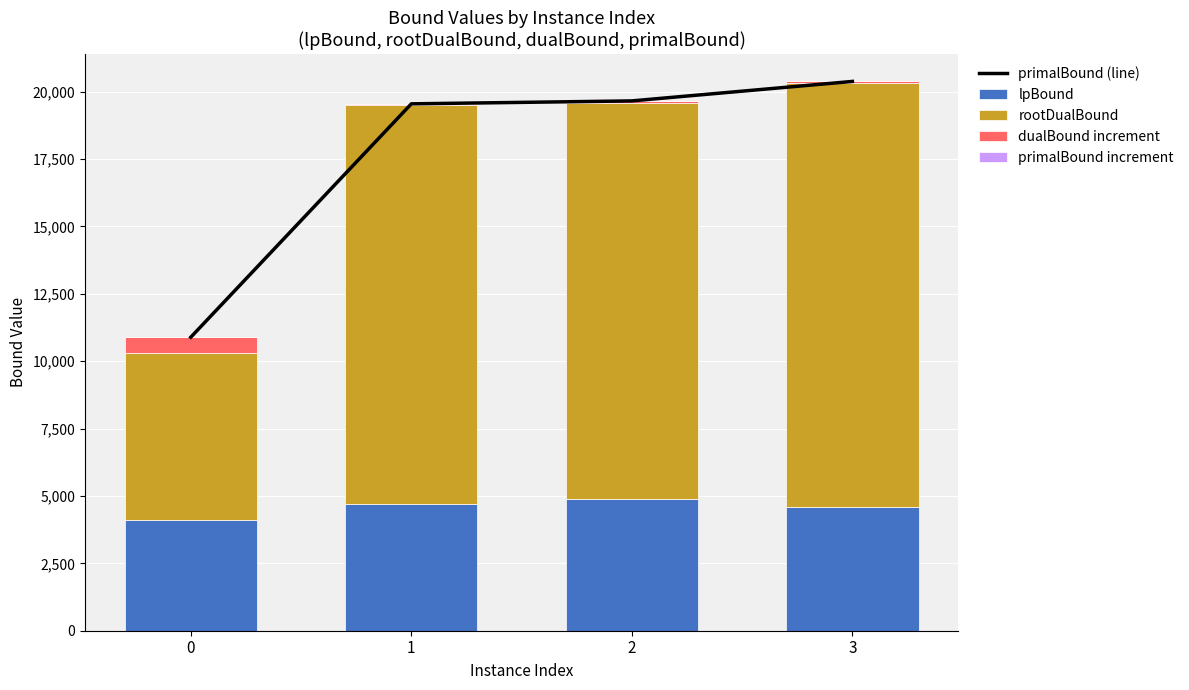

True or false: lpBound has a value of 4110.3 at 0.

True